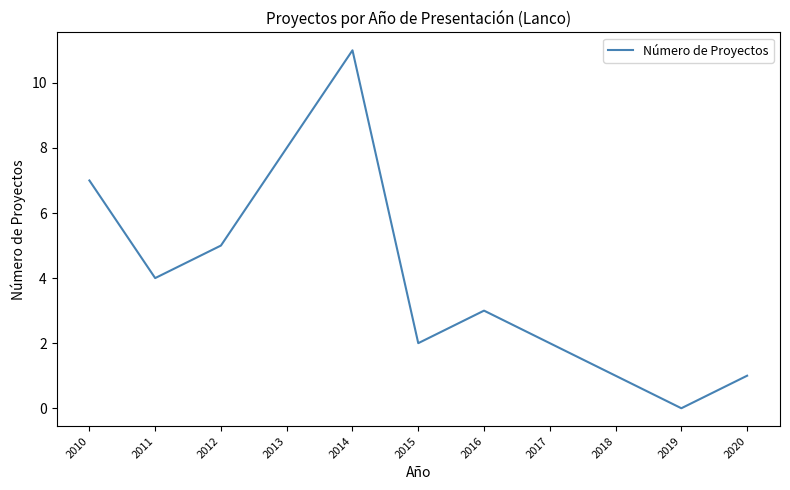

The value at 2019 is -7. True or false?

False